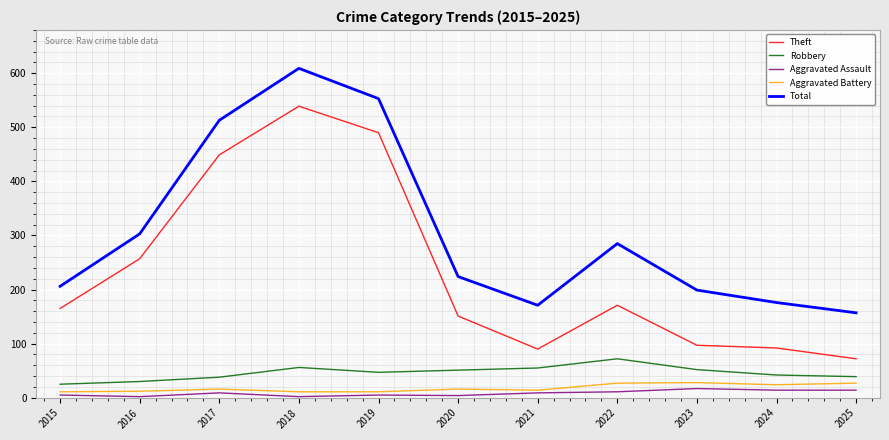

True or false: Robbery and Aggravated Assault intersect in this chart.

False